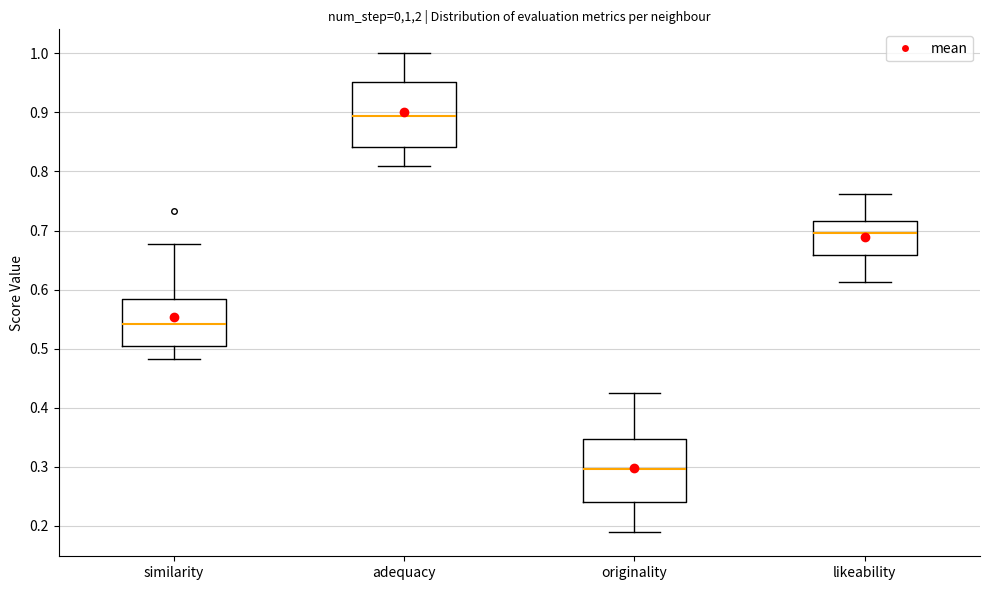

Where does the upper whisker of the box for originality end on the y-axis? The values are not printed on the chart, so give them approximately, as read against the axis.

0.42